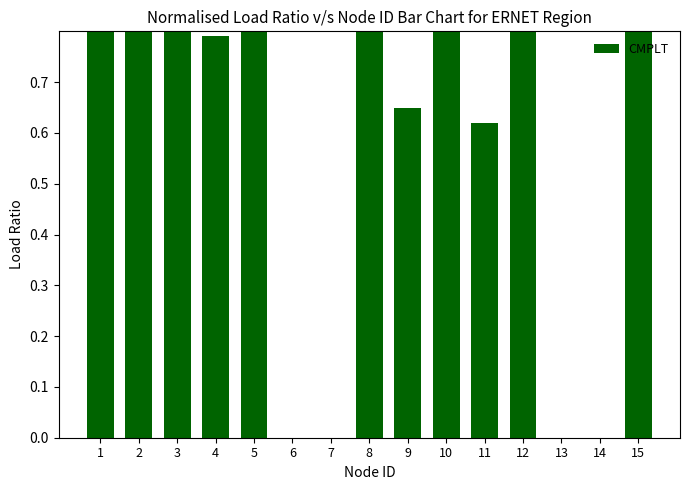

What is the change in value from 12 to 13?

-1.0